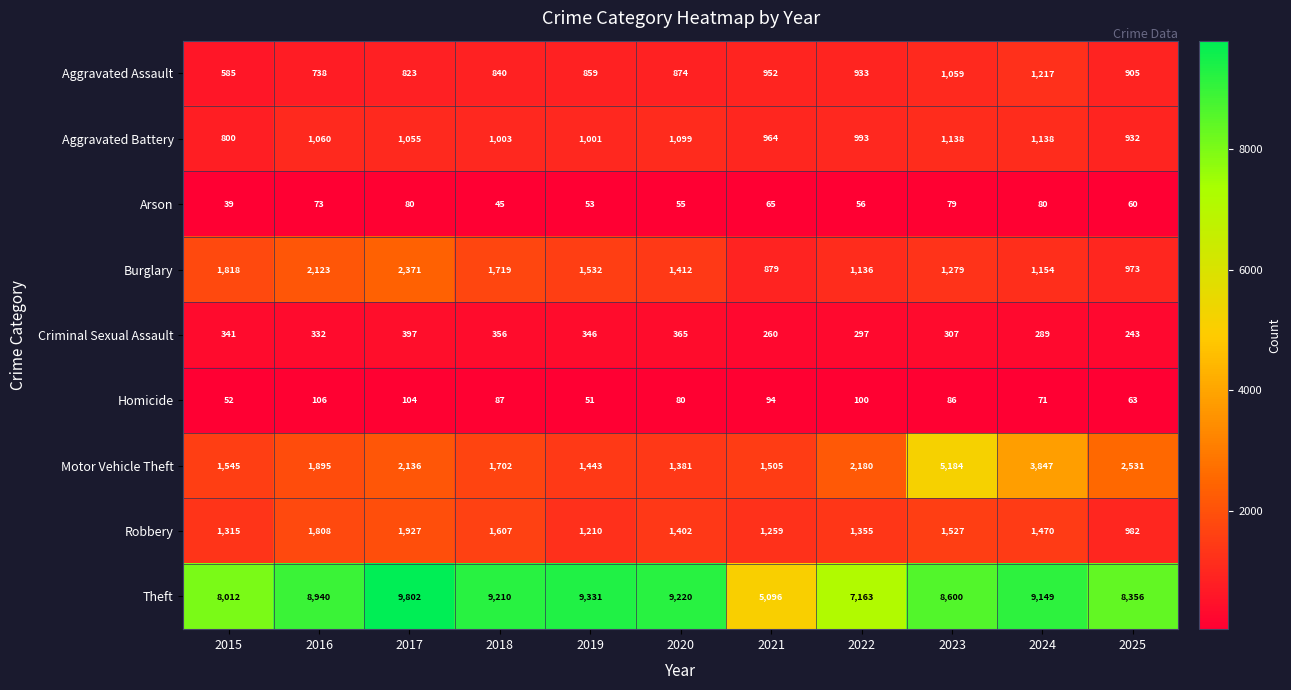

What is the total value across all series at 2019?

15826